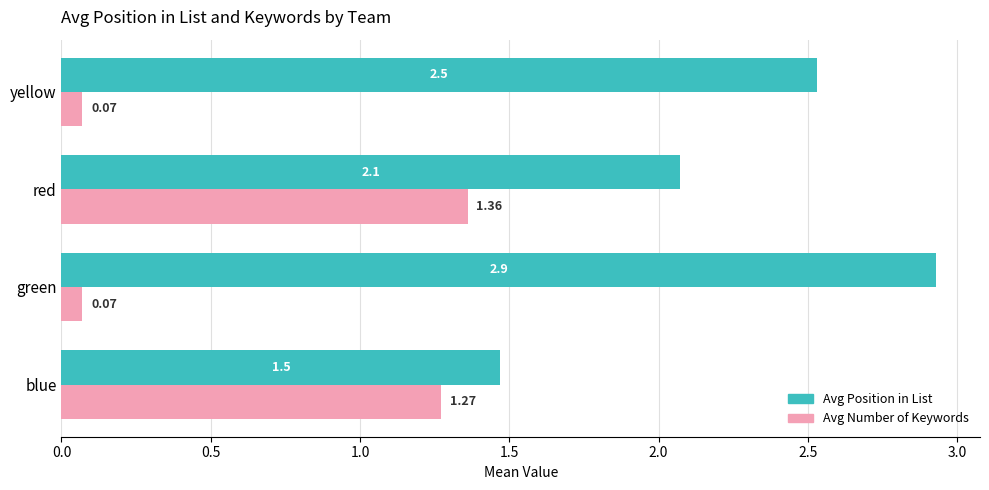

Rank the categories by Avg Position in List value from highest to lowest.

green, yellow, red, blue